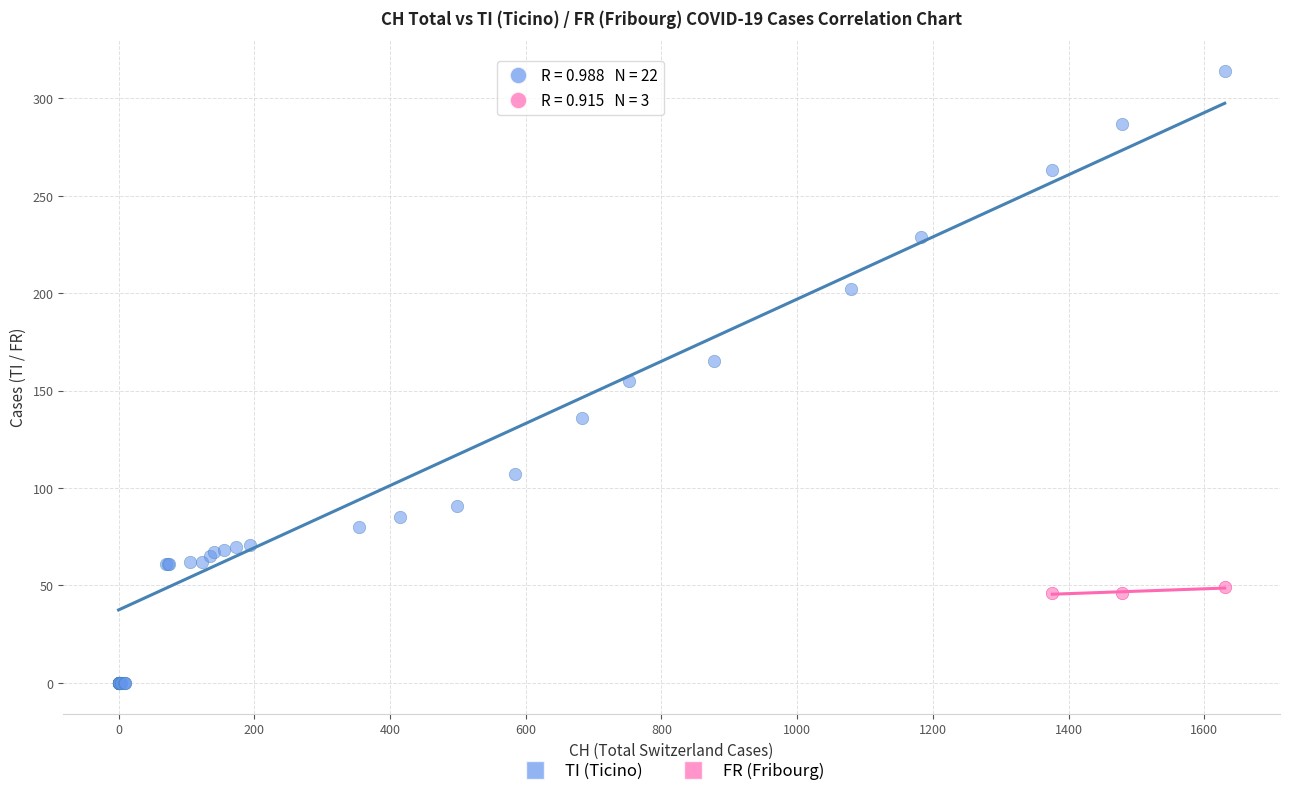

Which series has the widest spread of Y values?

TI (Ticino)